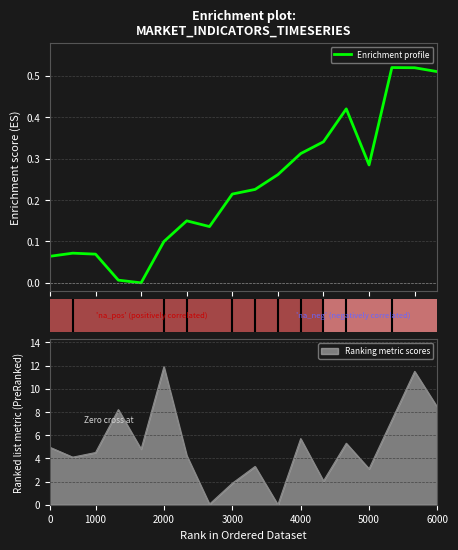

The chart shows a value of 0.4 at 13. True or false?

True